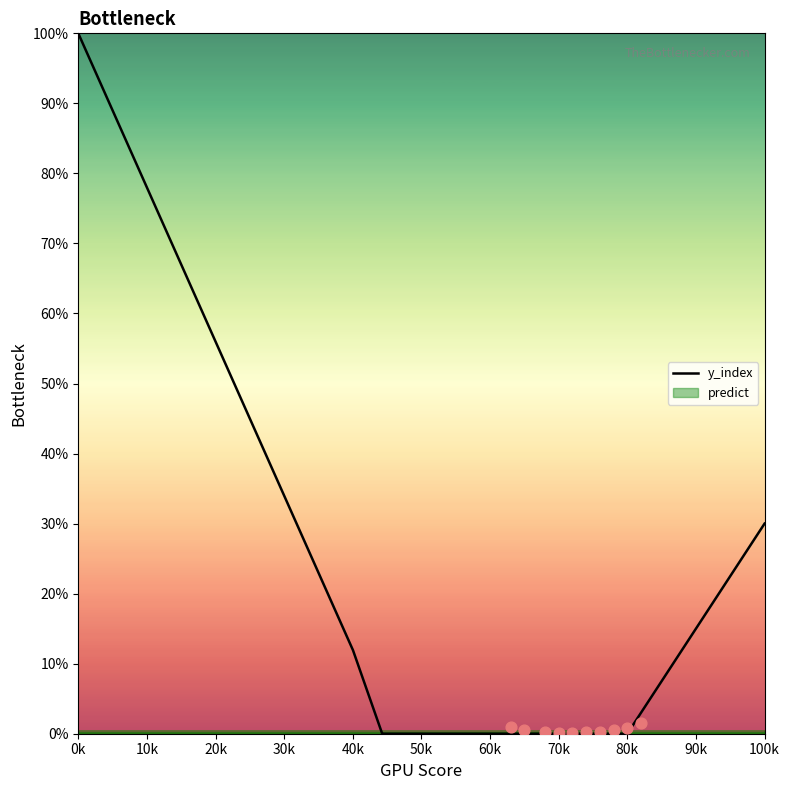

Which series reaches the minimum Y coordinate?

y_index